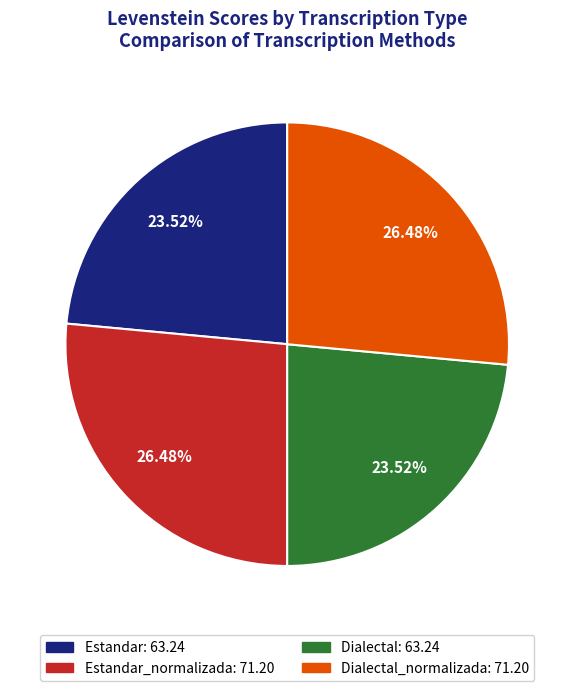

Count the number of slices in the pie.

4